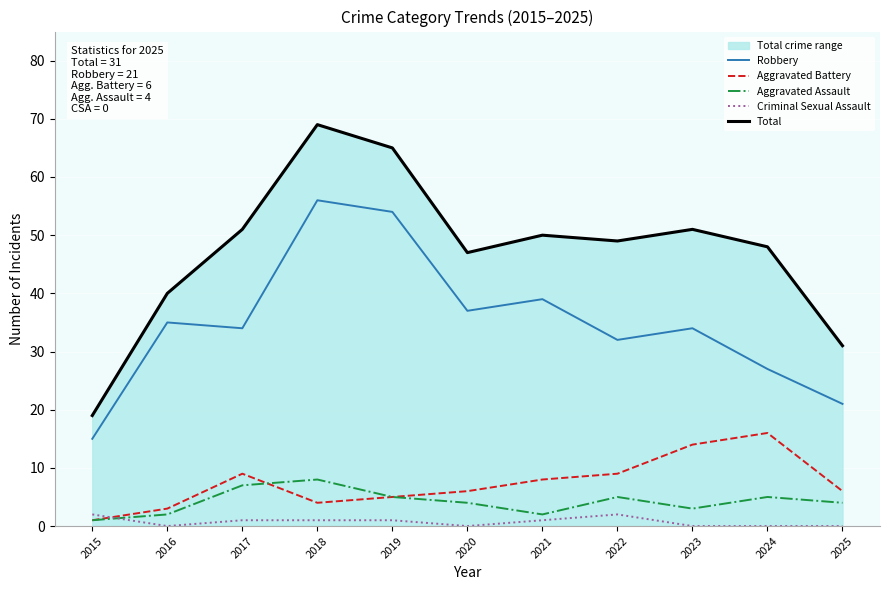

Is it true that Total equals 77 at 2017?

False